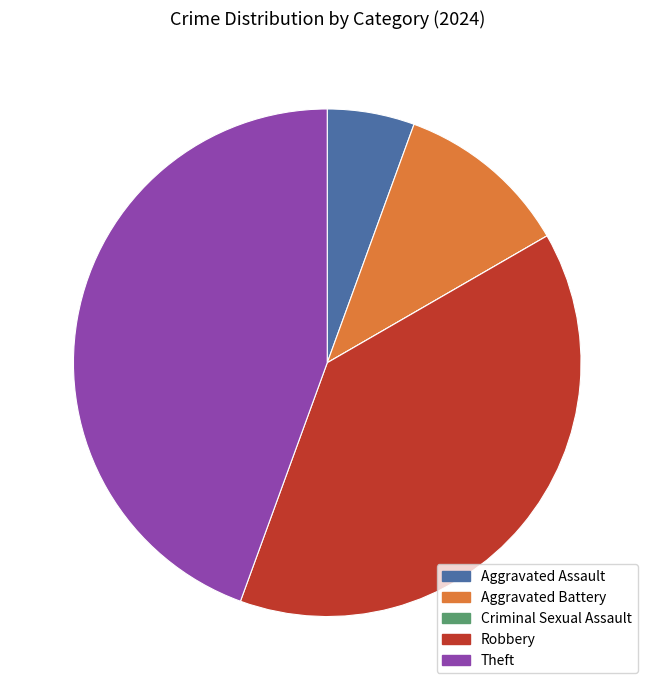

Is it true that Theft is 38% of the pie?

False